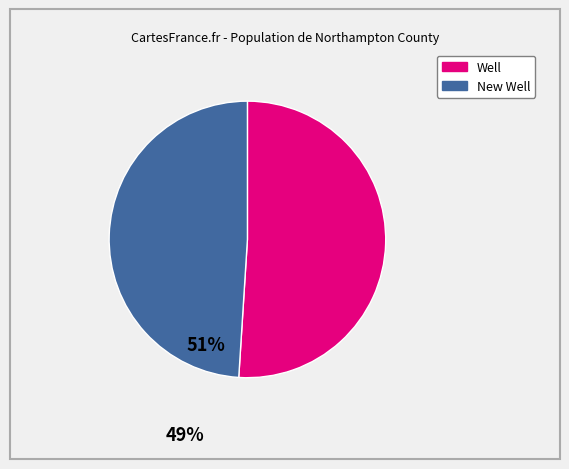

Is it true that New Well is 39% of the pie?

False